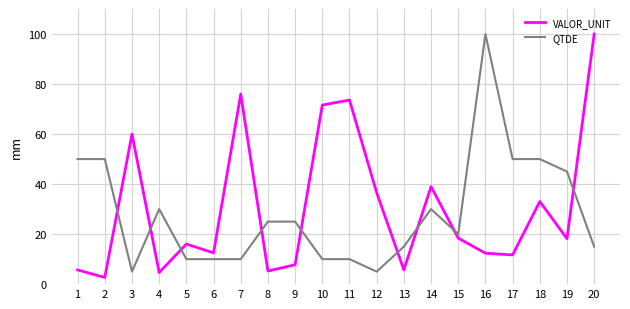

Between 13 and 20, which series saw the biggest shift?

VALOR_UNIT